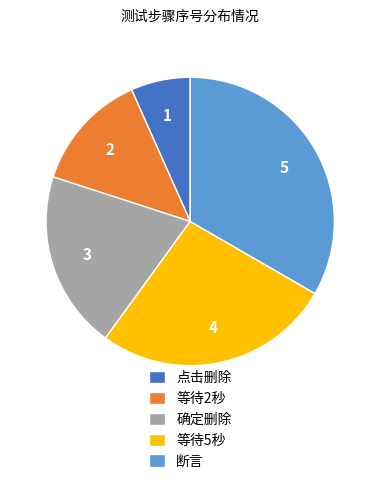

Combined, do 等待2秒 and 点击删除 account for over 50%?

No